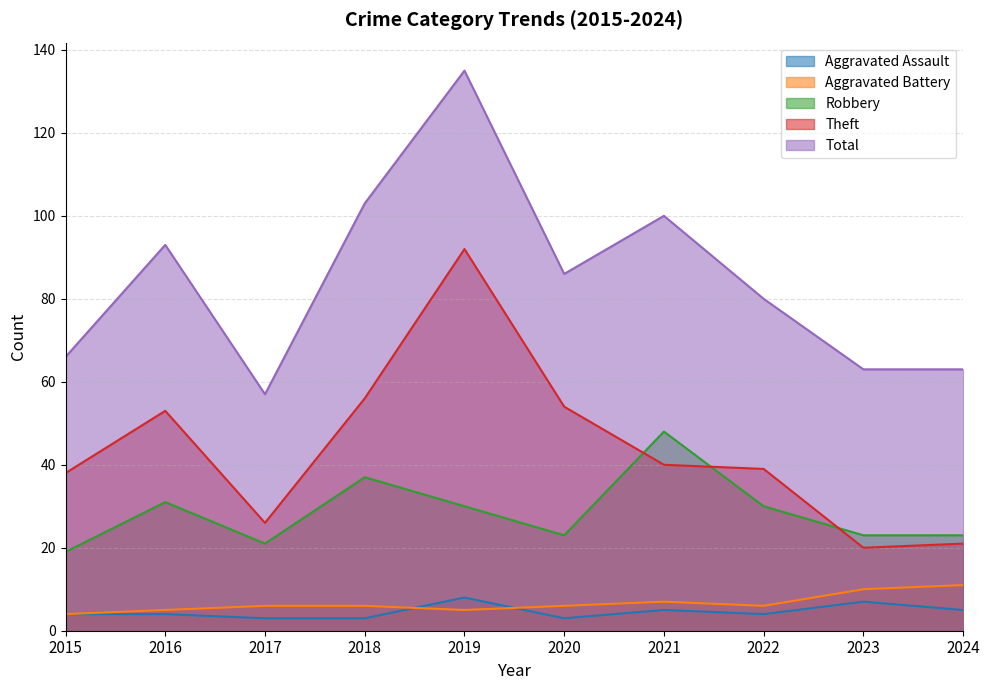

What is the value of the Aggravated Battery point at the 6th from the left?

6